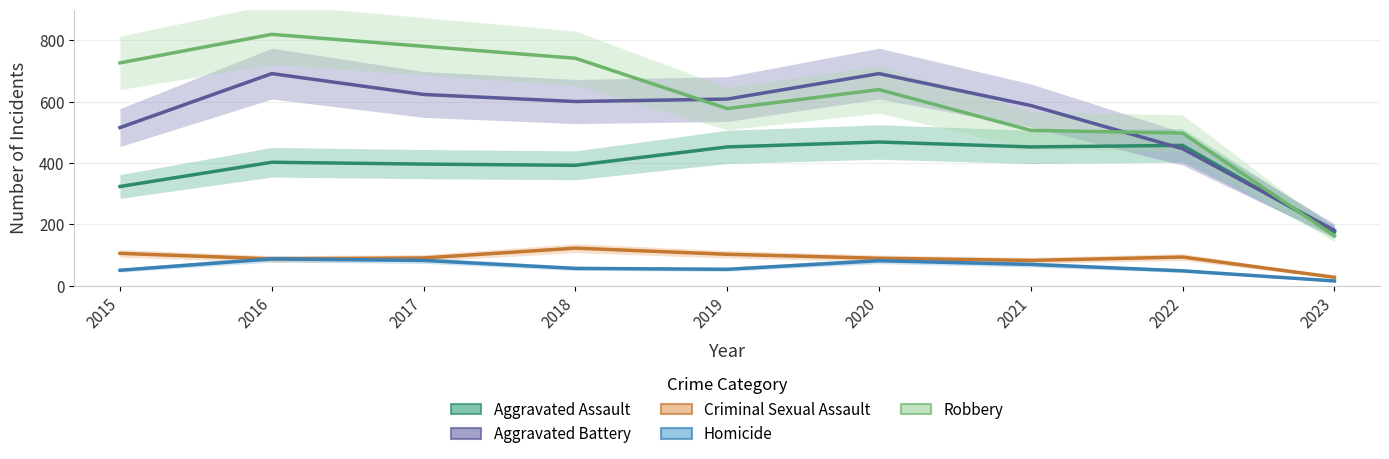

At which category is the sum across all series the highest?

2016